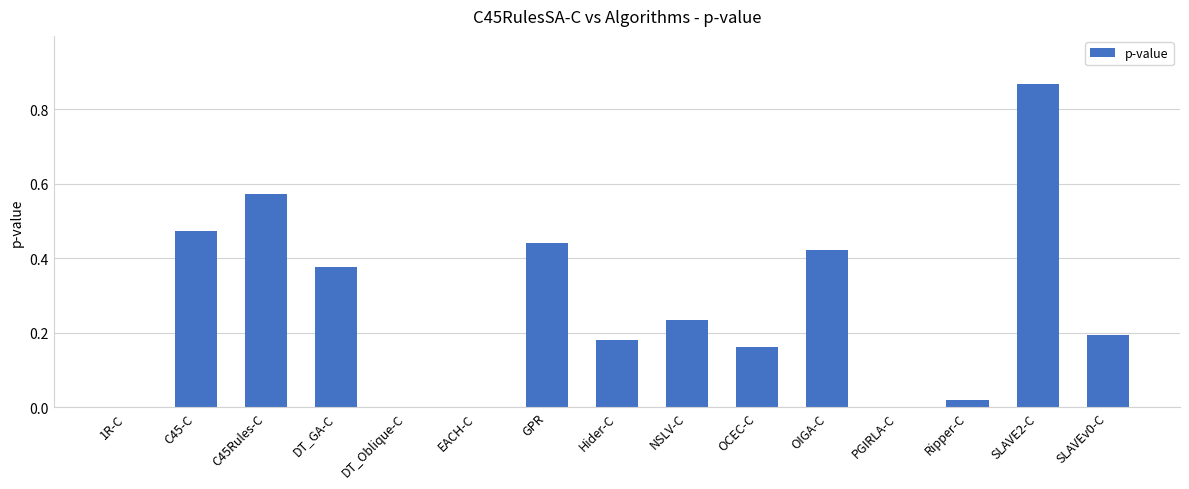

Between PGIRLA-C and NSLV-C, which is larger?

NSLV-C